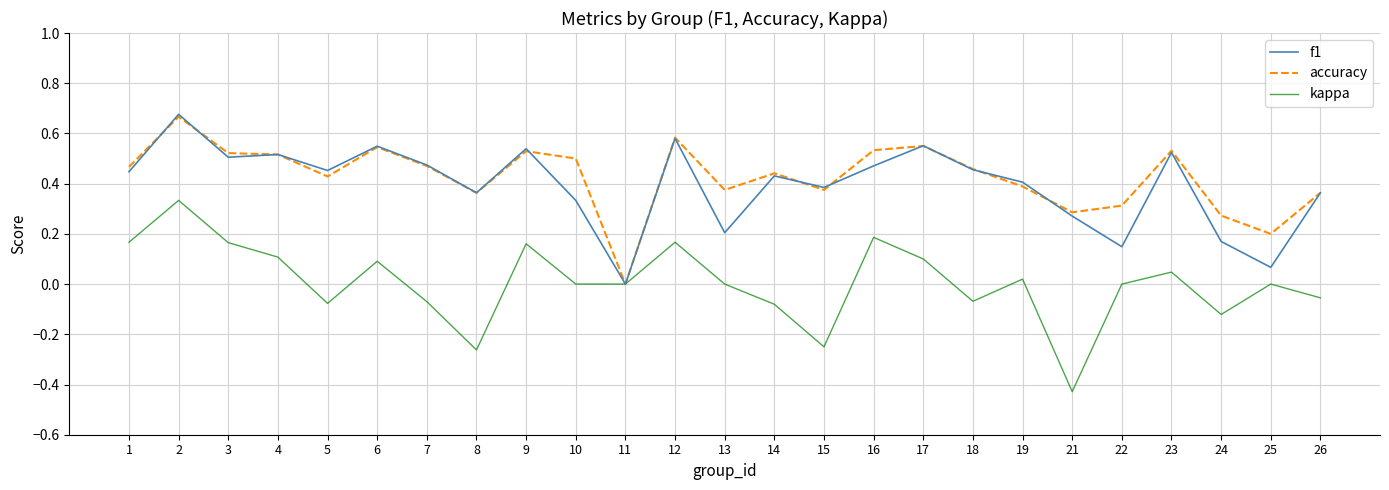

Which series changed the most between 1 and 18?

kappa